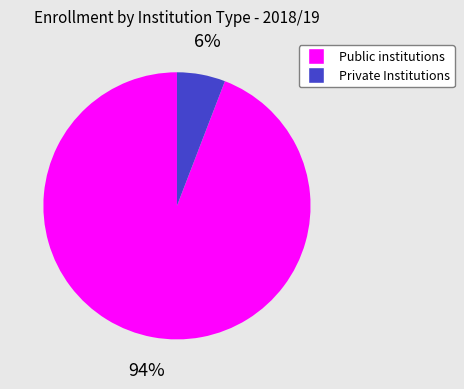

How many segments does this pie chart have?

2